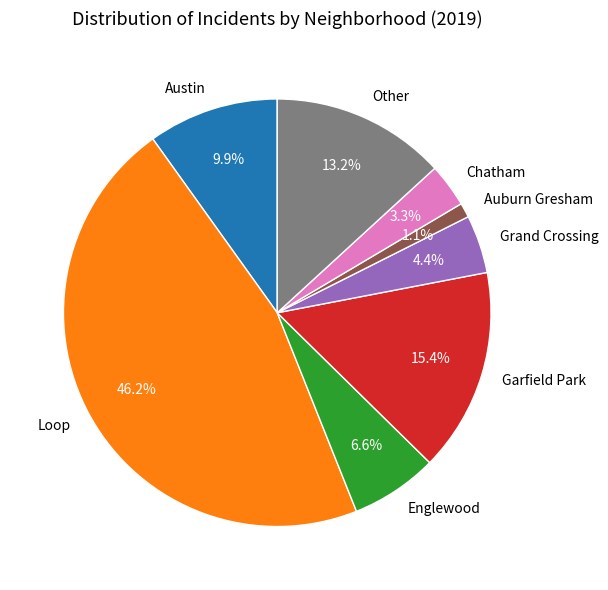

To the nearest percent, what is the difference between the largest and smallest slice percentages?

45%